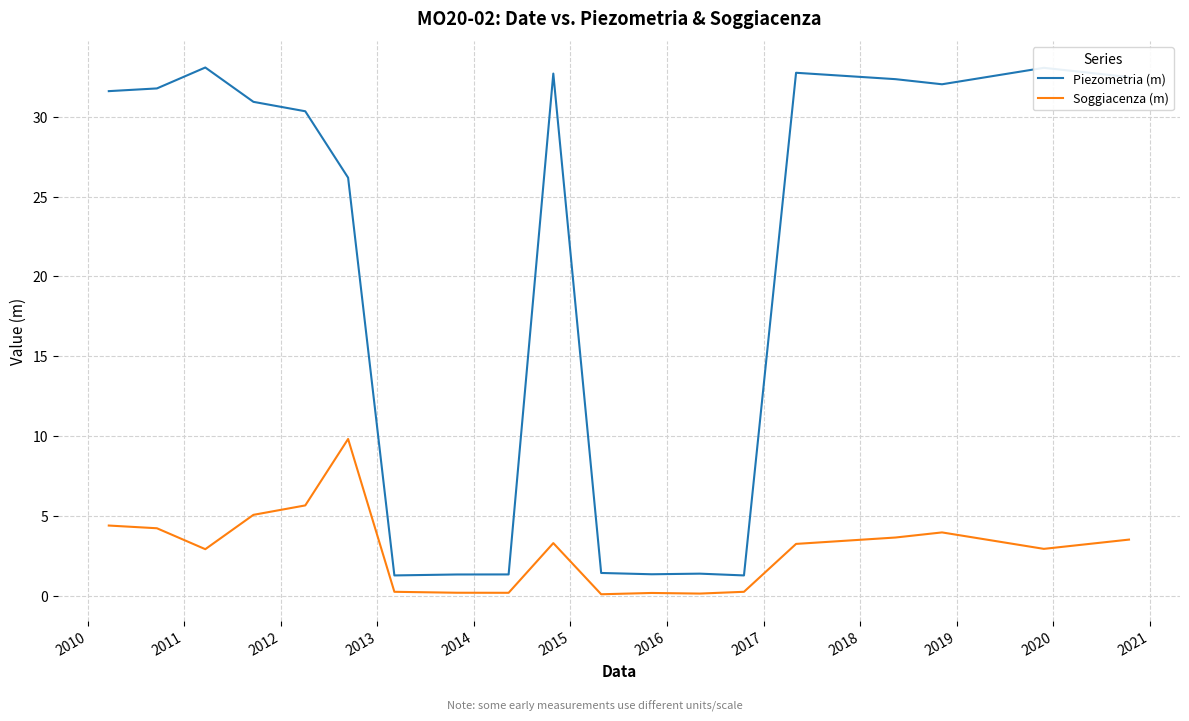

Which series has the largest total across all categories?

Piezometria (m)